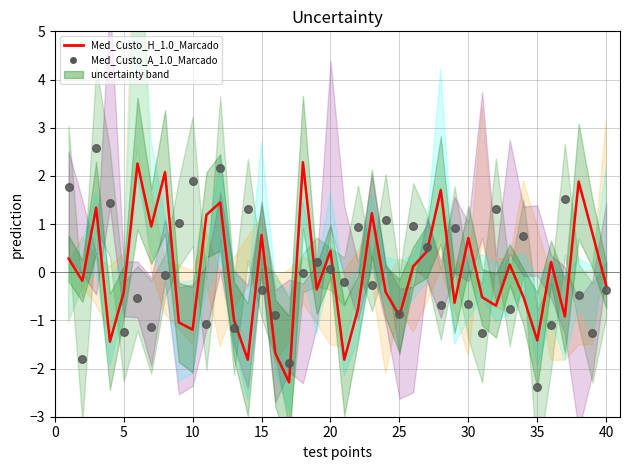

At how many categories does at least one series exceed 1?

17